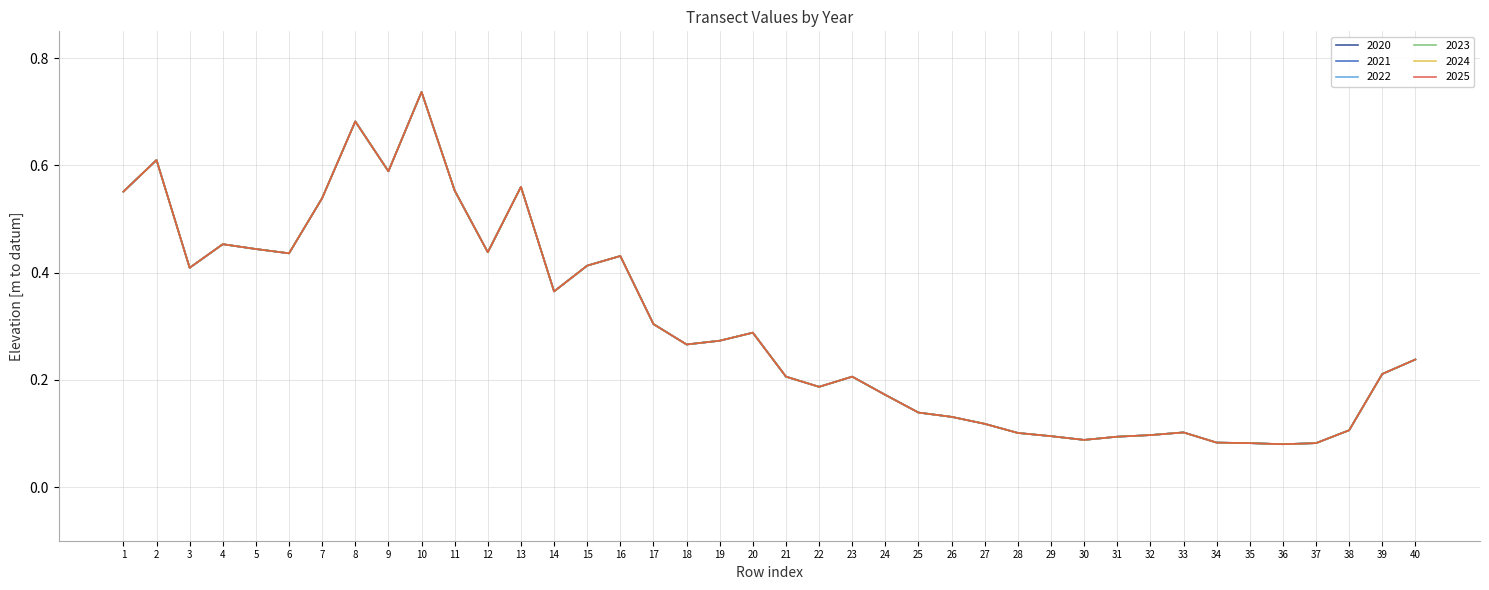

Rank the series by their maximum value, from lowest to highest.

2020, 2021, 2022, 2023, 2024, 2025